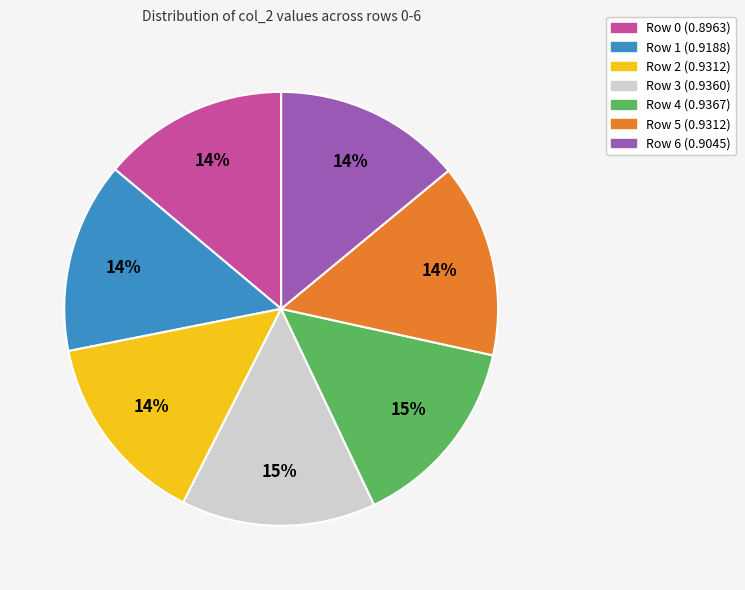

To the nearest percent, what is the difference between the largest and smallest slice percentages?

1%